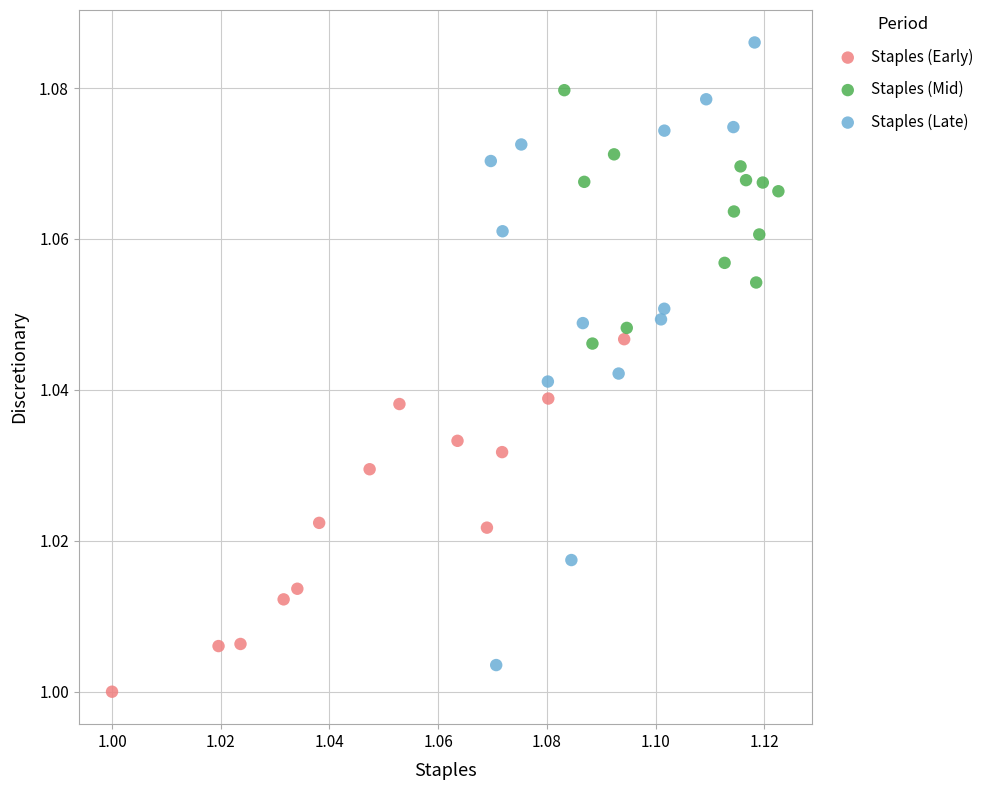

Which series reaches the maximum Y coordinate?

Staples (Late)